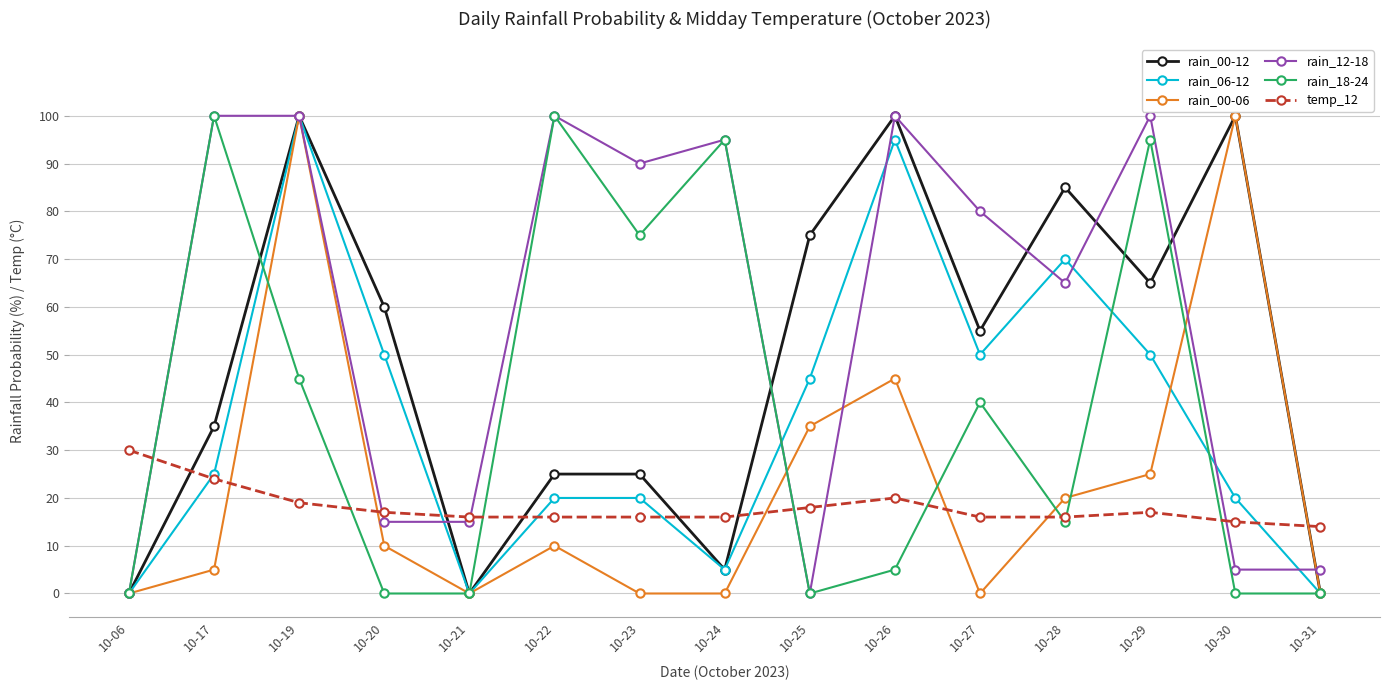

Reading right to left, transcribe all the data shown in this chart.

rain_00-12: 10-31=0	10-30=100	10-29=65	10-28=85	10-27=55	10-26=100	10-25=75	10-24=5	10-23=25	10-22=25	10-21=0	10-20=60	10-19=100	10-17=35	10-06=0
rain_06-12: 10-31=0	10-30=20	10-29=50	10-28=70	10-27=50	10-26=95	10-25=45	10-24=5	10-23=20	10-22=20	10-21=0	10-20=50	10-19=100	10-17=25	10-06=0
rain_00-06: 10-31=0	10-30=100	10-29=25	10-28=20	10-27=0	10-26=45	10-25=35	10-24=0	10-23=0	10-22=10	10-21=0	10-20=10	10-19=100	10-17=5	10-06=0
rain_12-18: 10-31=5	10-30=5	10-29=100	10-28=65	10-27=80	10-26=100	10-25=0	10-24=95	10-23=90	10-22=100	10-21=15	10-20=15	10-19=100	10-17=100	10-06=0
rain_18-24: 10-31=0	10-30=0	10-29=95	10-28=15	10-27=40	10-26=5	10-25=0	10-24=95	10-23=75	10-22=100	10-21=0	10-20=0	10-19=45	10-17=100	10-06=0
temp_12: 10-31=14	10-30=15	10-29=17	10-28=16	10-27=16	10-26=20	10-25=18	10-24=16	10-23=16	10-22=16	10-21=16	10-20=17	10-19=19	10-17=24	10-06=30